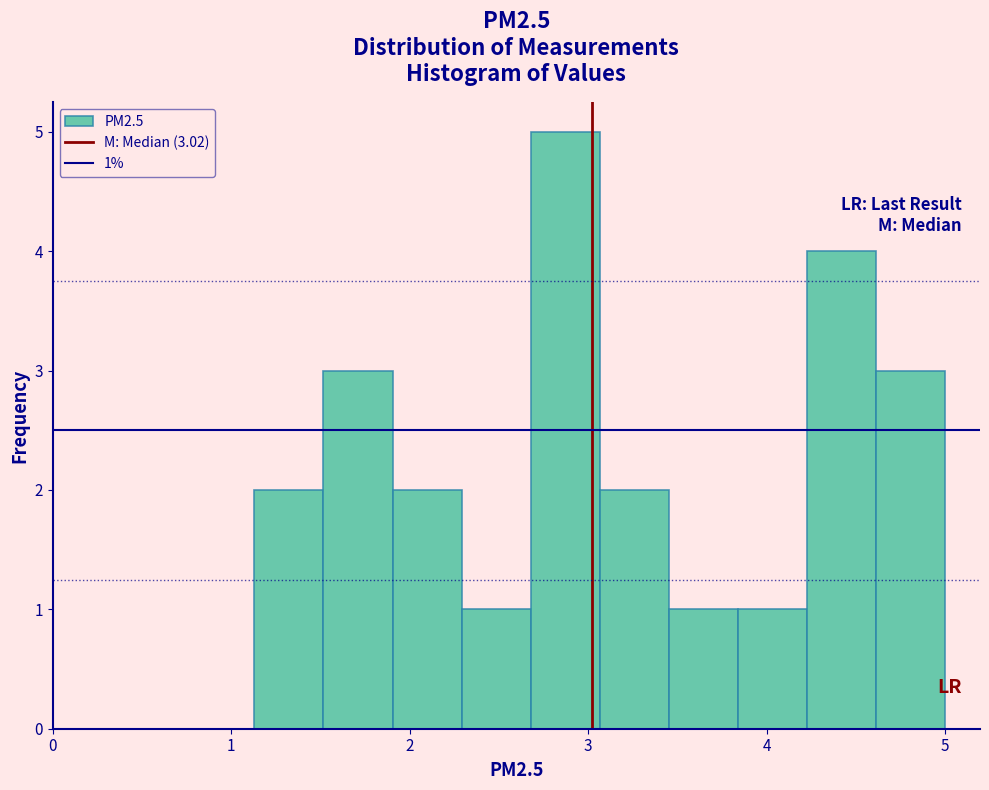

Read against the x-axis, roughly where is the centre of the tallest bar?

2.9